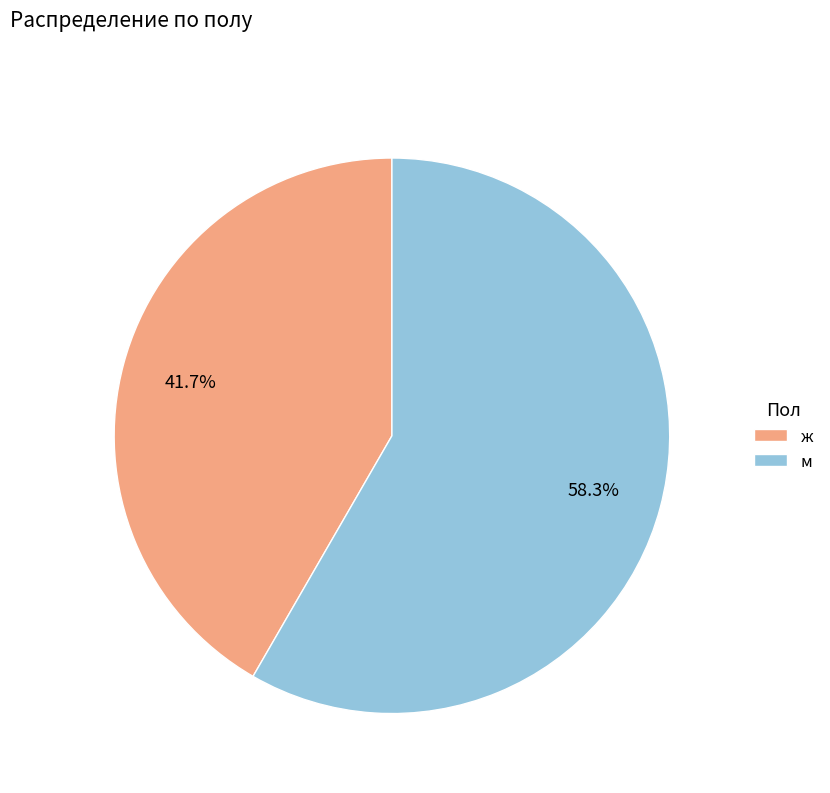

Which slice represents more than half of the pie?

м